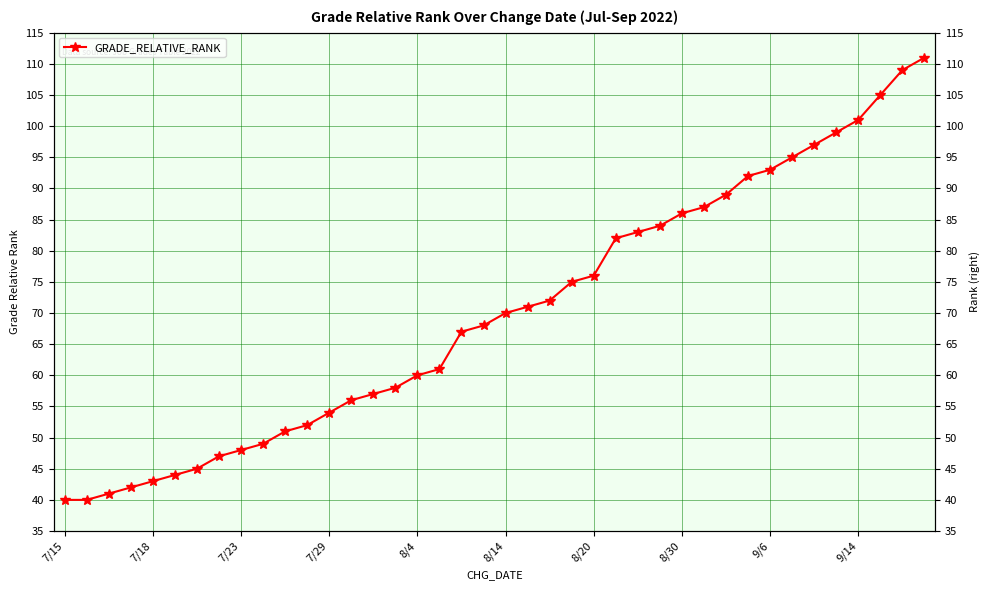

Which label corresponds to the smallest value in the chart?

7/15